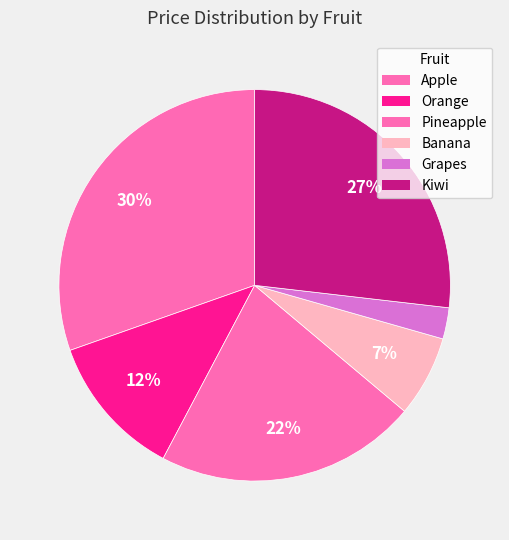

How many segments does this pie chart have?

6